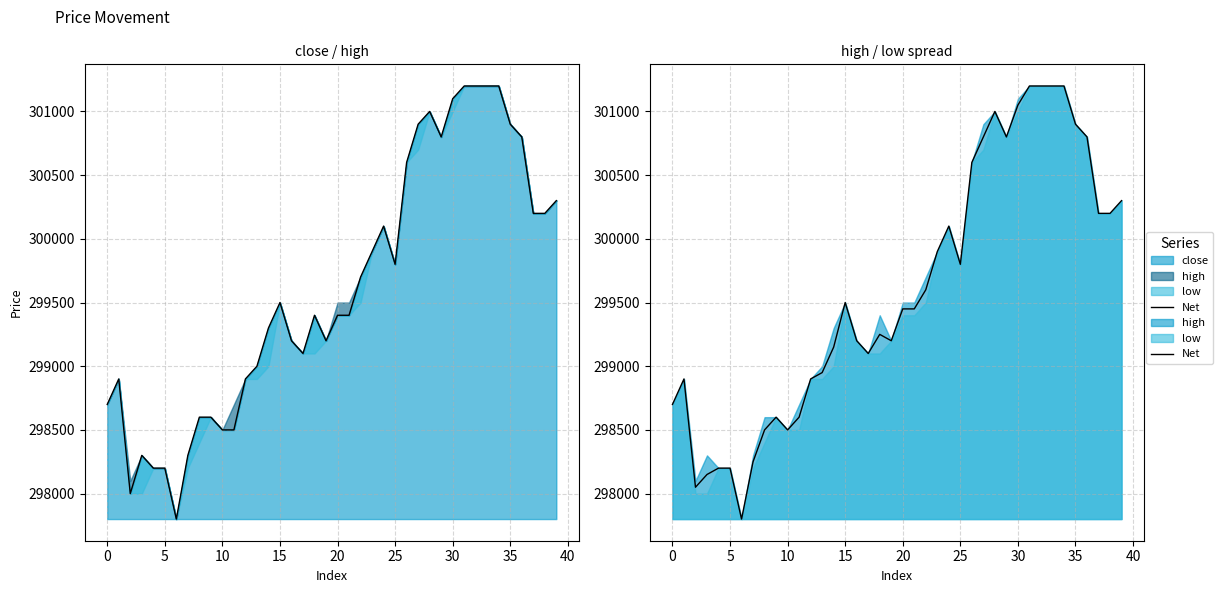

Is it true that the value at 11 is 298600?

True